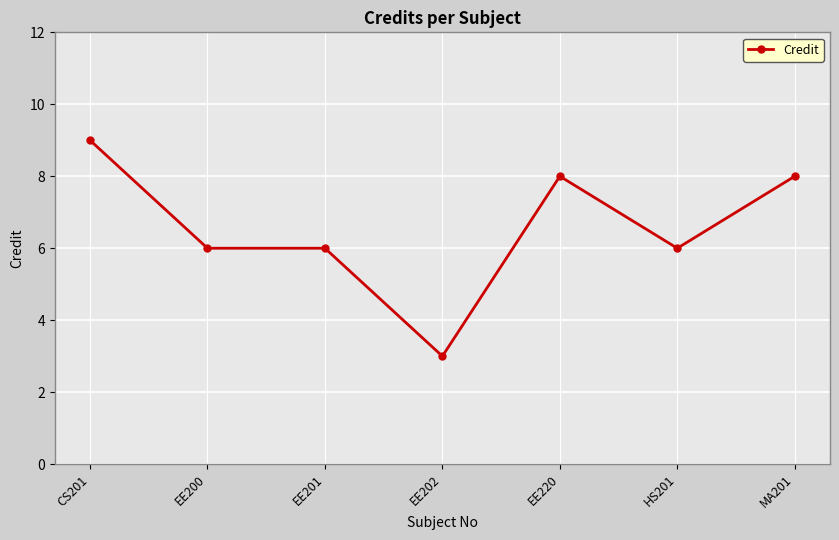

How many lines are shown in the chart?

1